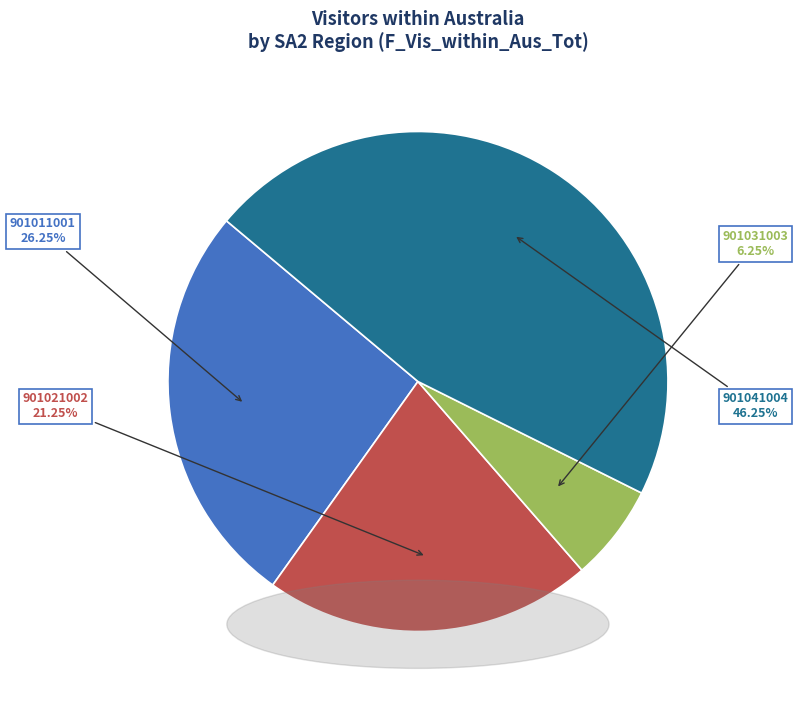

Is it true that 901021002 is 33% of the pie?

False